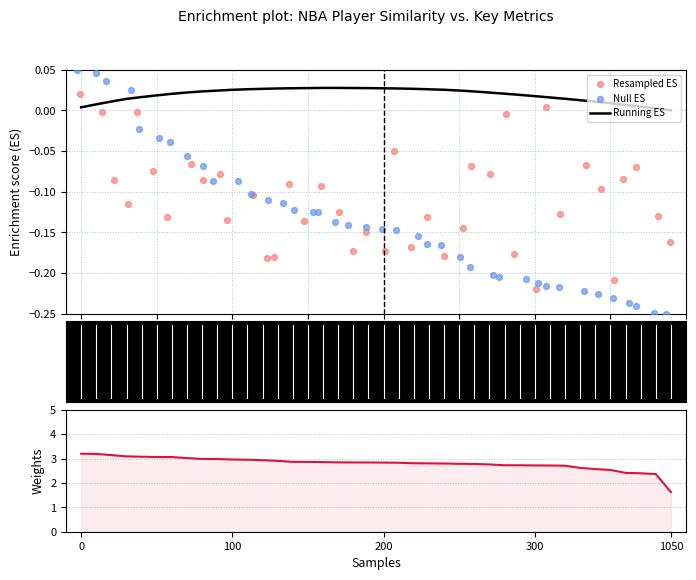

At how many categories does at least one series exceed 1?

40